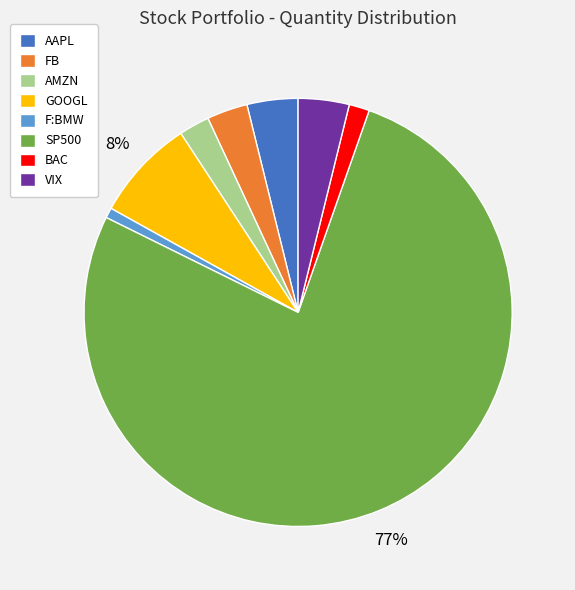

To the nearest percent, what is the combined percentage of GOOGL and AMZN?

10%